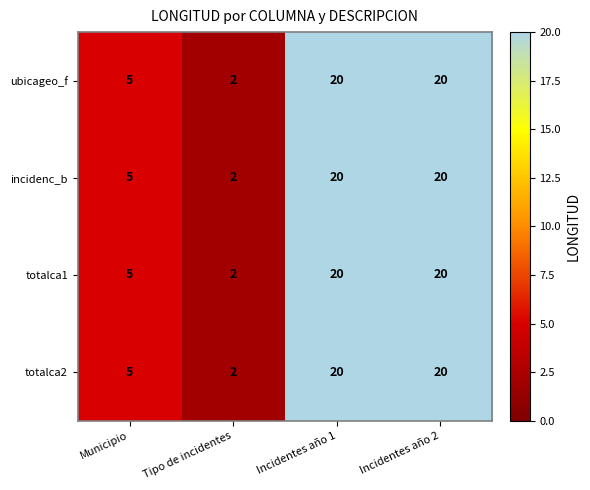

Reading left to right, transcribe all the data shown in this chart.

ubicageo_f: Municipio=5	Tipo de incidentes=2	Incidentes año 1=20	Incidentes año 2=20
incidenc_b: Municipio=5	Tipo de incidentes=2	Incidentes año 1=20	Incidentes año 2=20
totalca1: Municipio=5	Tipo de incidentes=2	Incidentes año 1=20	Incidentes año 2=20
totalca2: Municipio=5	Tipo de incidentes=2	Incidentes año 1=20	Incidentes año 2=20